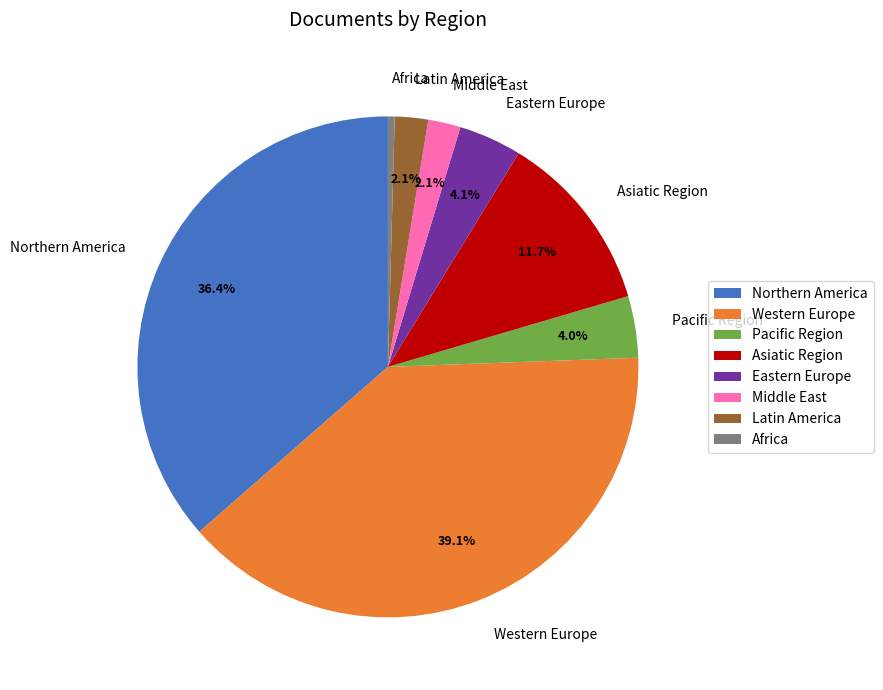

Is there any slice that represents more than half of the pie?

No